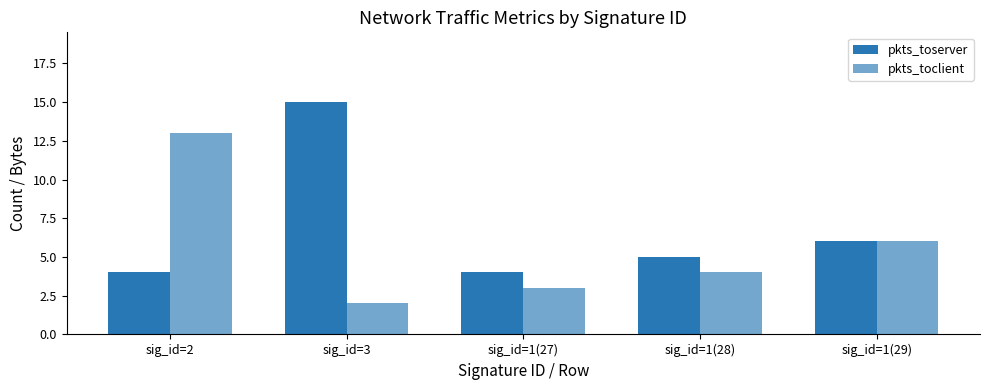

Rank the series at sig_id=3 from highest to lowest value.

pkts_toserver, pkts_toclient